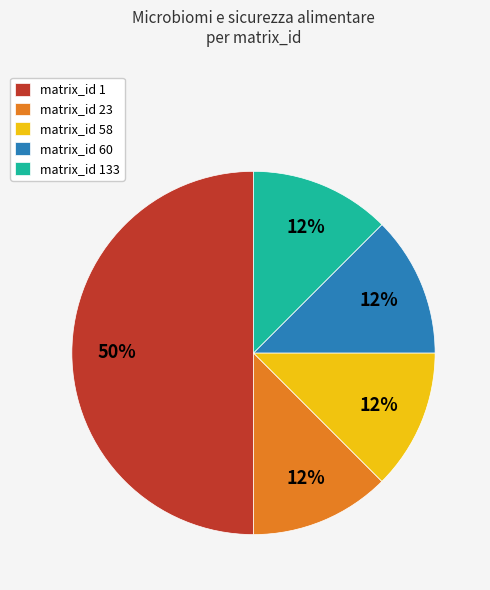

To the nearest percent, what is the average slice percentage?

20%